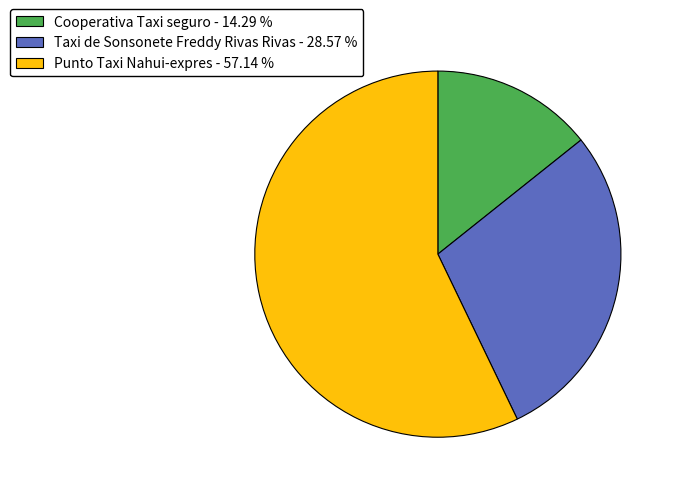

Count the number of slices in the pie.

3